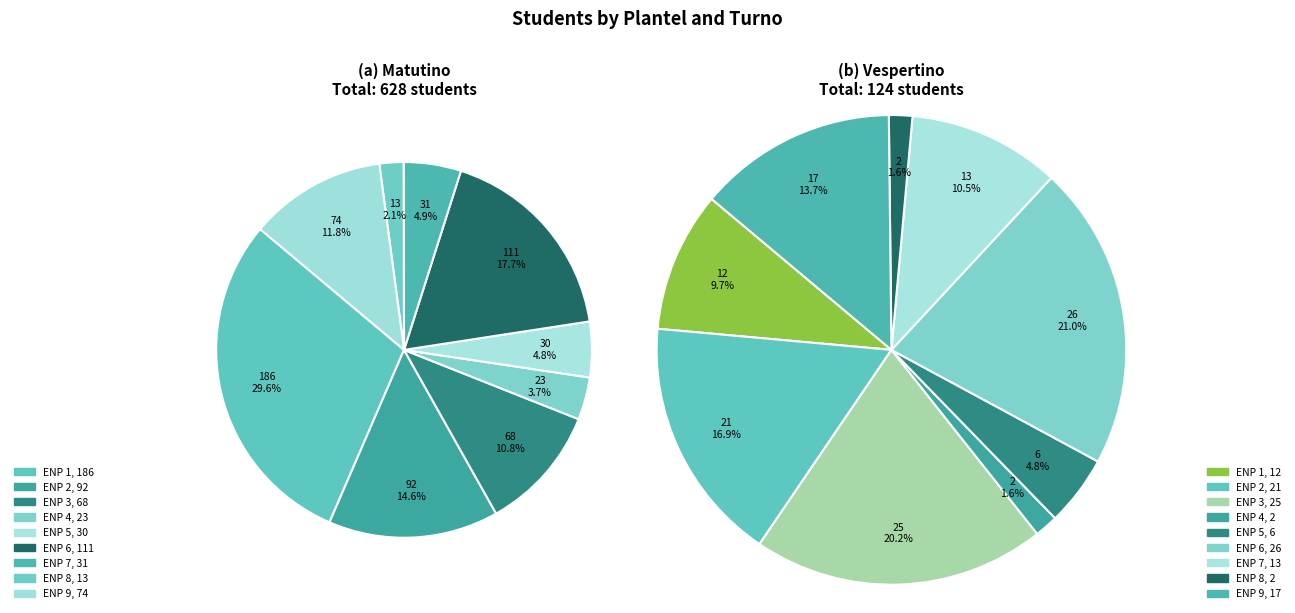

Rank the categories by value from lowest to highest.

ENP 8, ENP 4, ENP 5, ENP 7, ENP 3, ENP 9, ENP 2, ENP 6, ENP 1